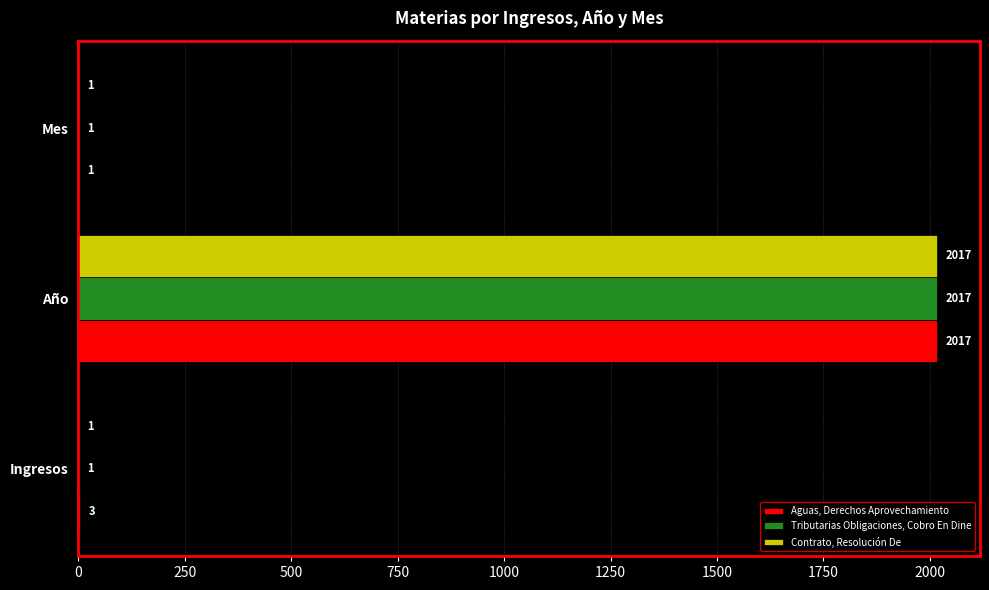

At which category is the sum across all series the highest?

Año